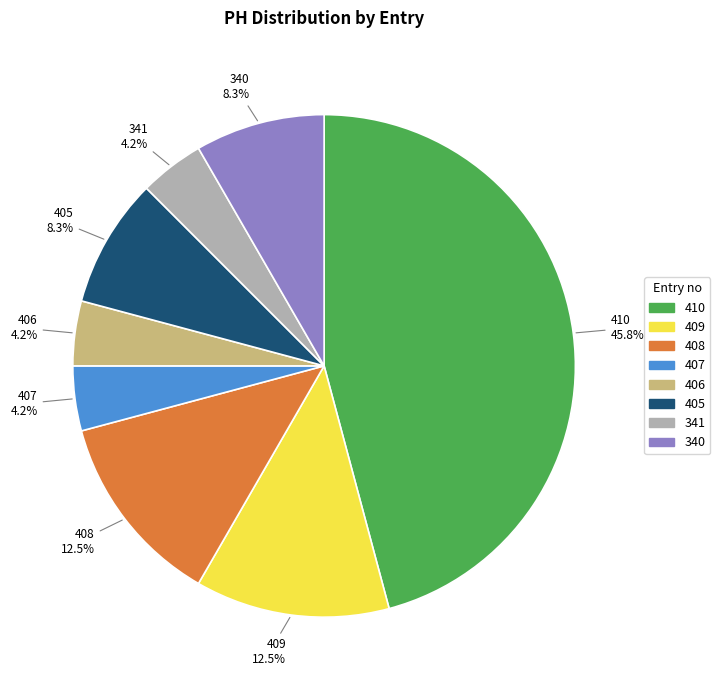

How much of the chart is everything except 409?

87.5%